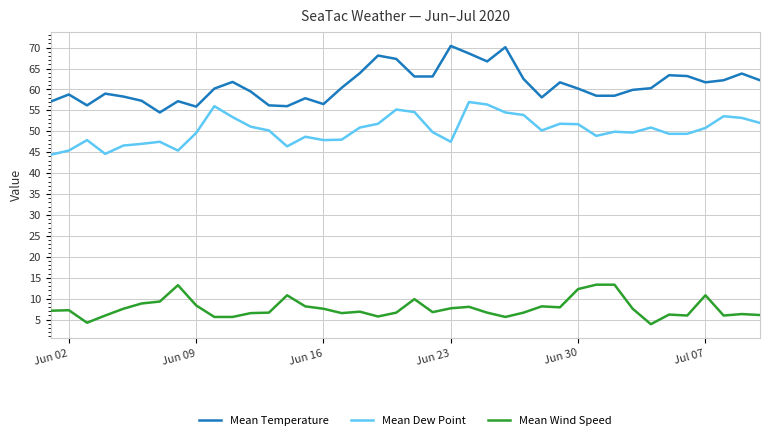

How many series are shown in this chart?

3